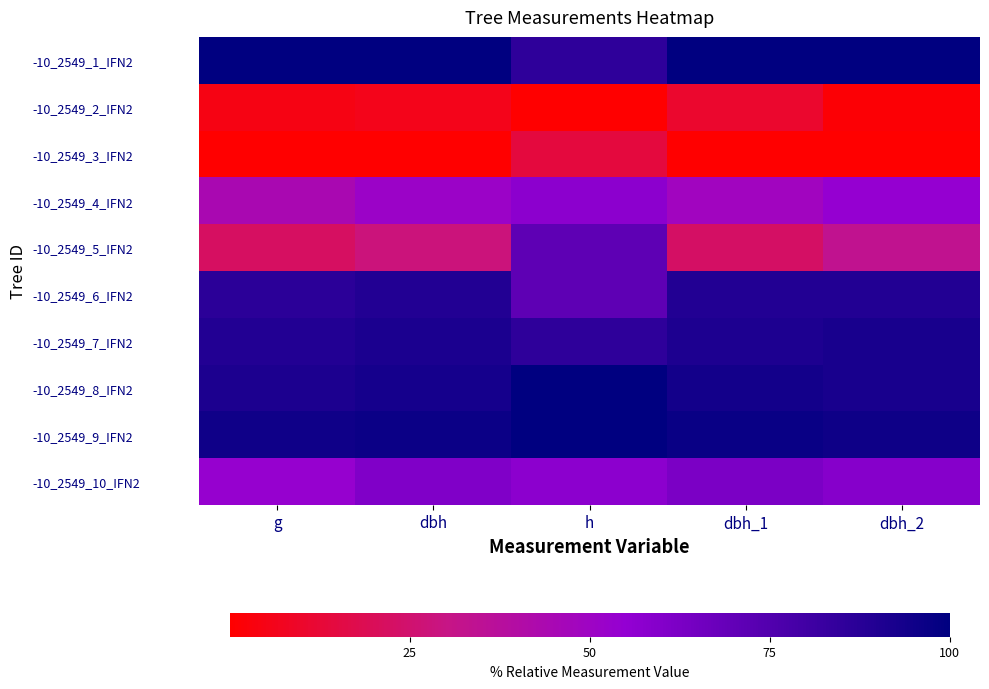

At how many categories does at least one series exceed 60?

5